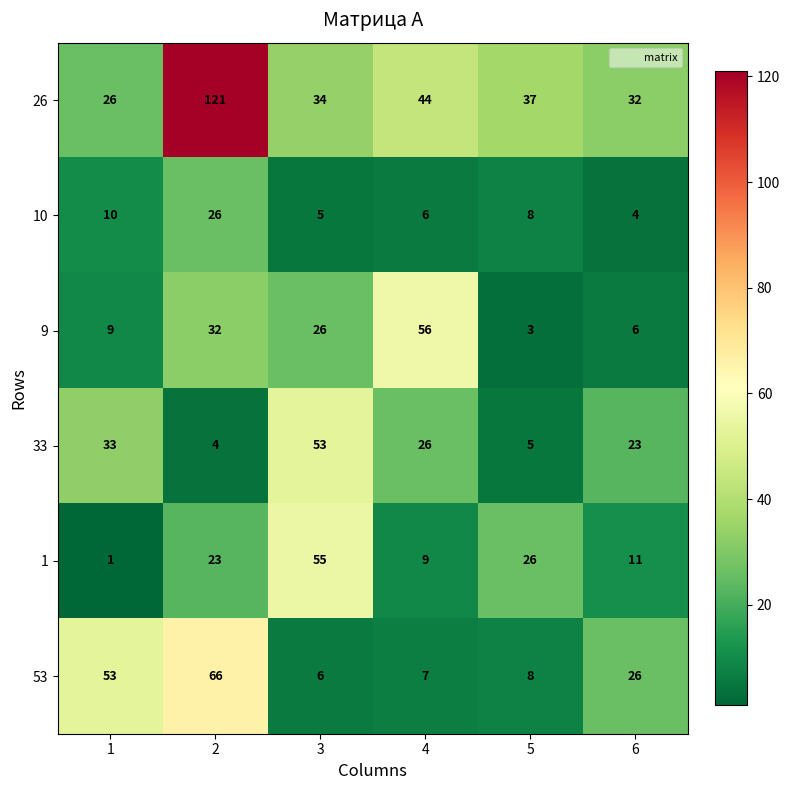

At 3, list the series in order from smallest to largest.

10, 53, 9, 26, 33, 1